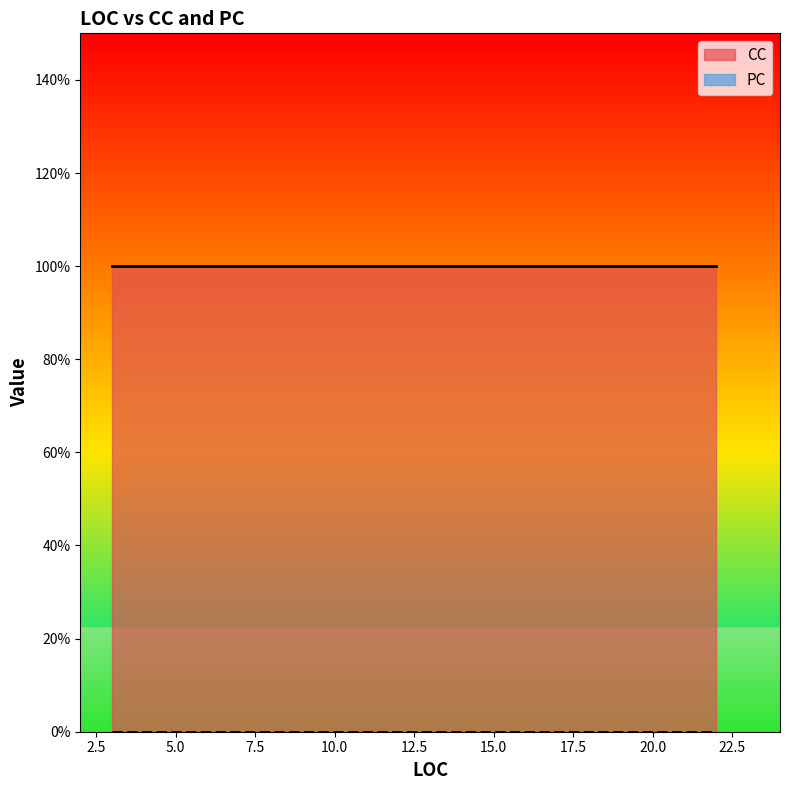

True or false: CC and PC intersect in this chart.

False